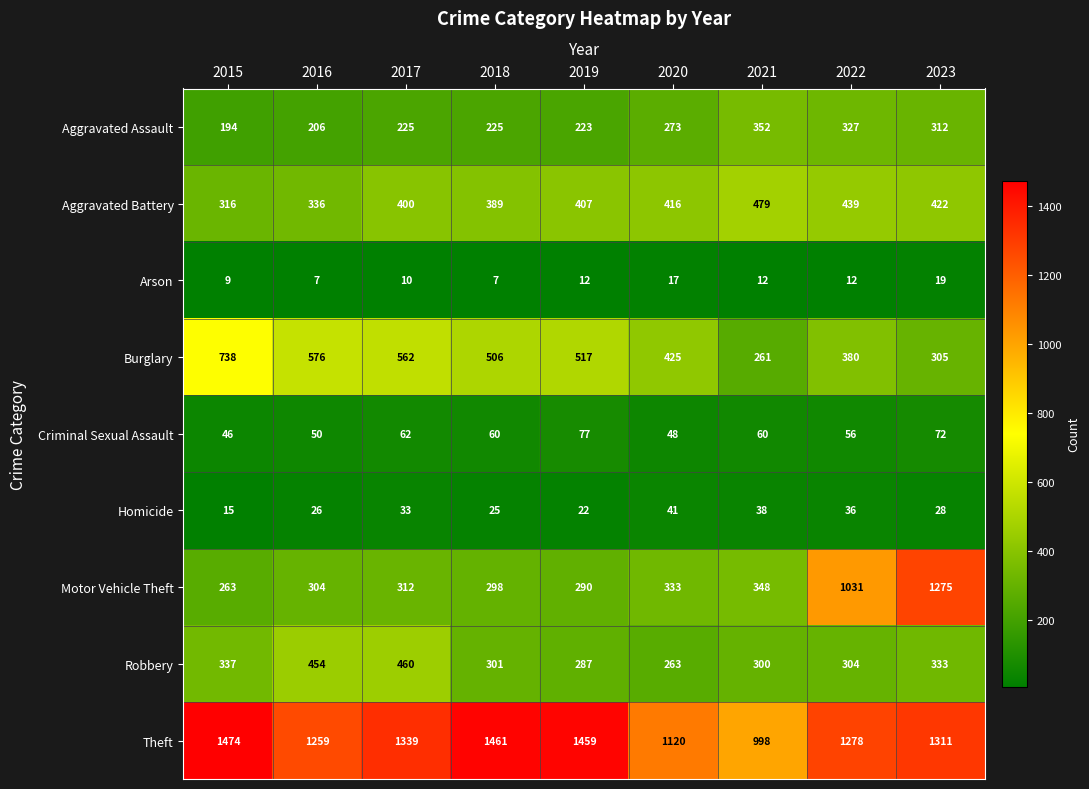

Which category has the highest value in the Motor Vehicle Theft series?

2023